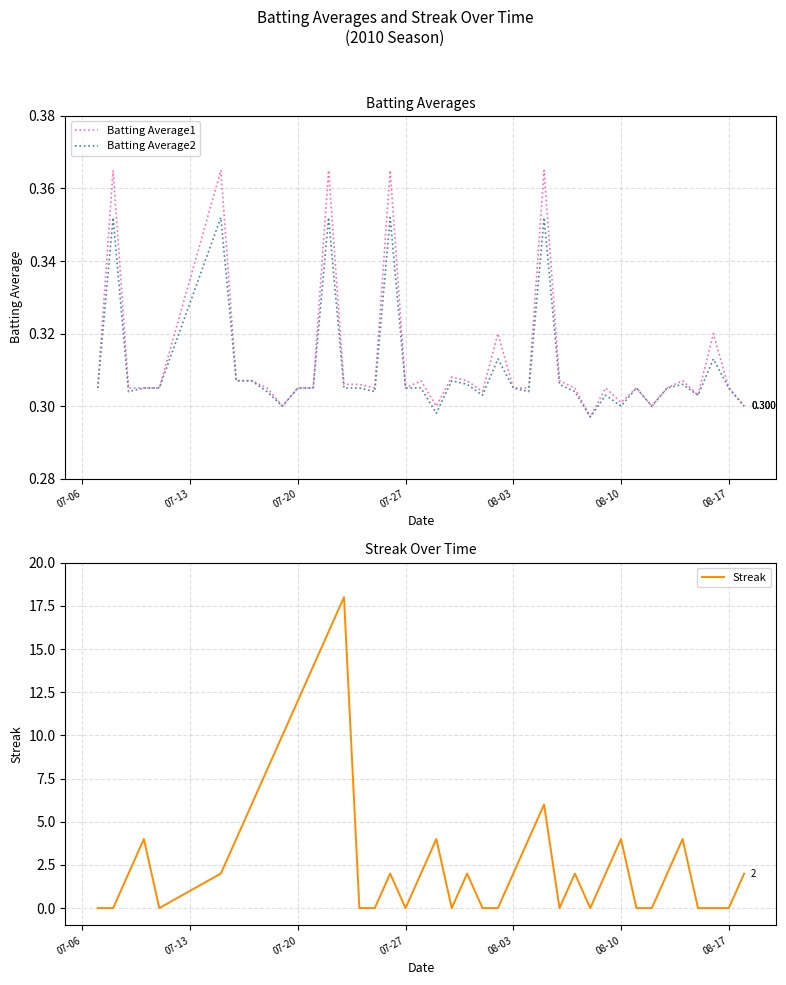

Reading left to right, list all the values displayed in this chart.

Batting Average1: 0.3	0.4	0.3	0.3	0.3	0.4	0.3	0.3	0.3	0.3	0.3	0.3	0.4	0.3	0.3	0.3	0.4	0.3	0.3	0.3	0.3	0.3	0.3	0.3	0.3	0.3	0.4	0.3	0.3	0.3	0.3	0.3	0.3	0.3	0.3	0.3	0.3	0.3	0.3	0.3
Batting Average2: 0.3	0.4	0.3	0.3	0.3	0.4	0.3	0.3	0.3	0.3	0.3	0.3	0.4	0.3	0.3	0.3	0.4	0.3	0.3	0.3	0.3	0.3	0.3	0.3	0.3	0.3	0.4	0.3	0.3	0.3	0.3	0.3	0.3	0.3	0.3	0.3	0.3	0.3	0.3	0.3
Streak: 0.0	0.0	2.0	4.0	0.0	2.0	4.0	6.0	8.0	10.0	12.0	14.0	16.0	18.0	0.0	0.0	2.0	0.0	2.0	4.0	0.0	2.0	0.0	0.0	2.0	4.0	6.0	0.0	2.0	0.0	2.0	4.0	0.0	0.0	2.0	4.0	0.0	0.0	0.0	2.0